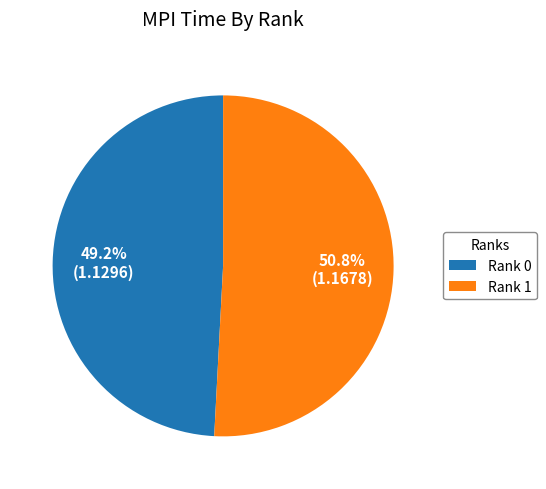

Combined, what portion of the pie is Rank 1 and Rank 0?

100.0%